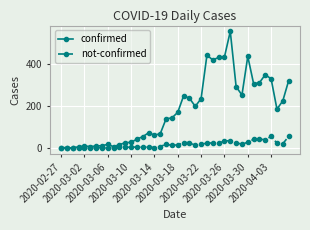

Which series has the largest total across all categories?

confirmed